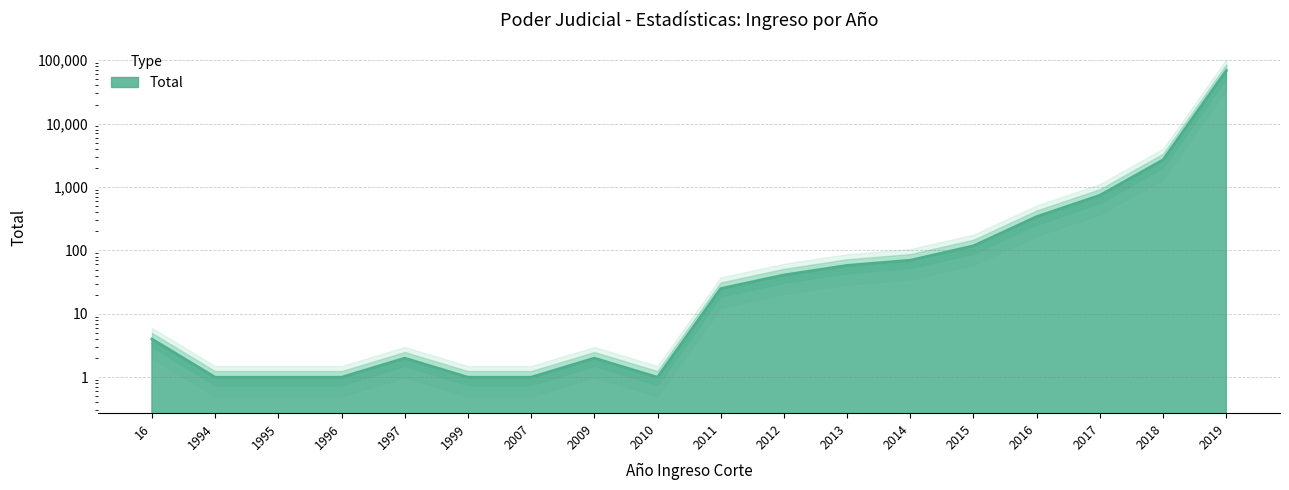

At which label is the value closest to 34266?

2018